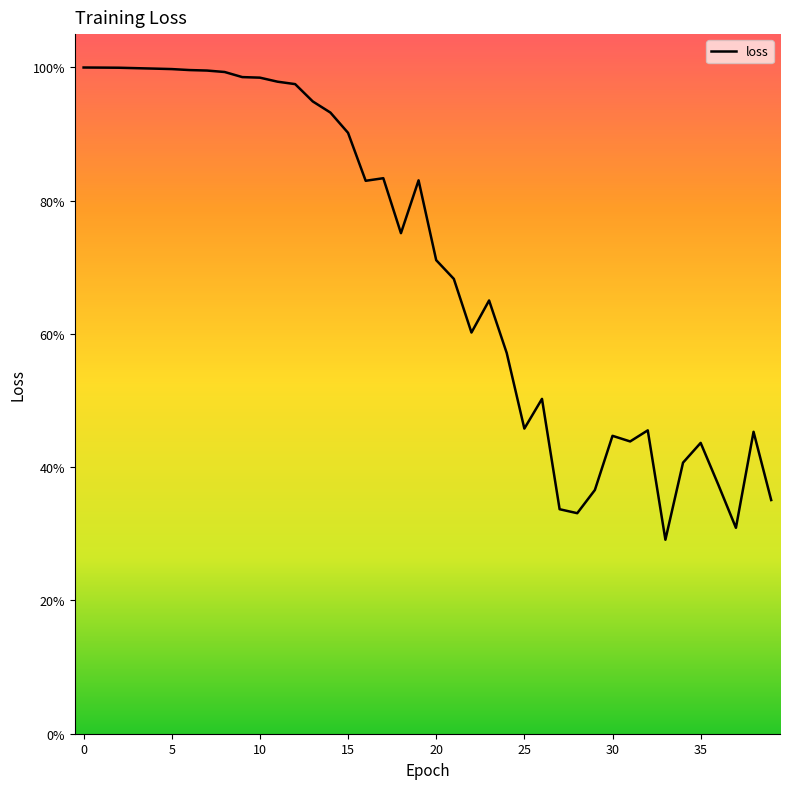

Is this an area chart (filled region under the line)?

No